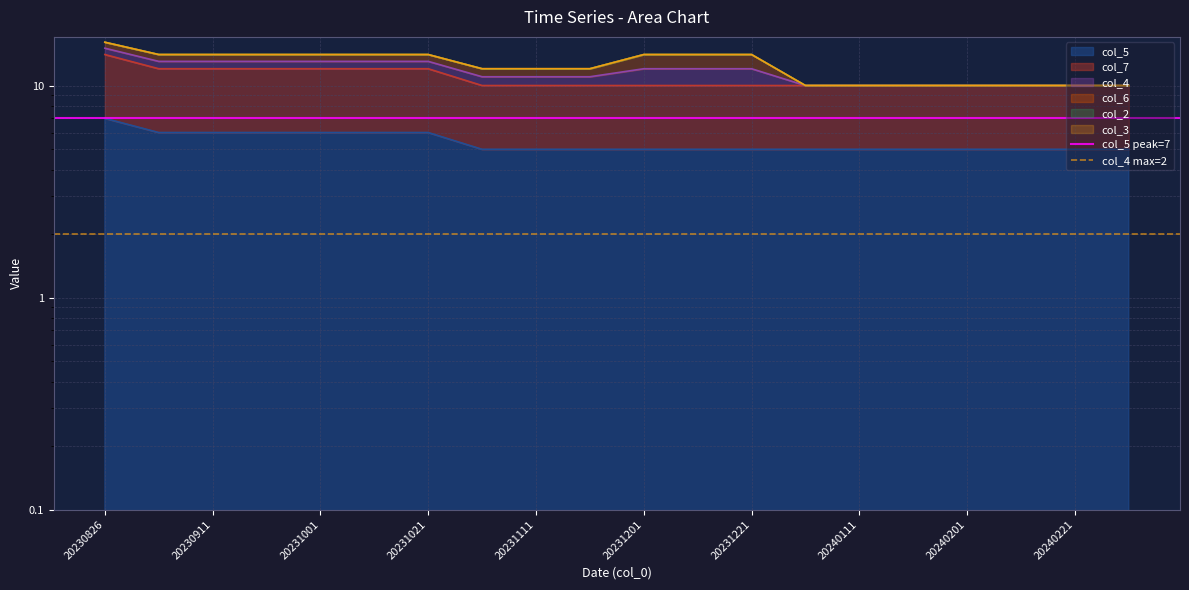

How many lines are shown in the chart?

2